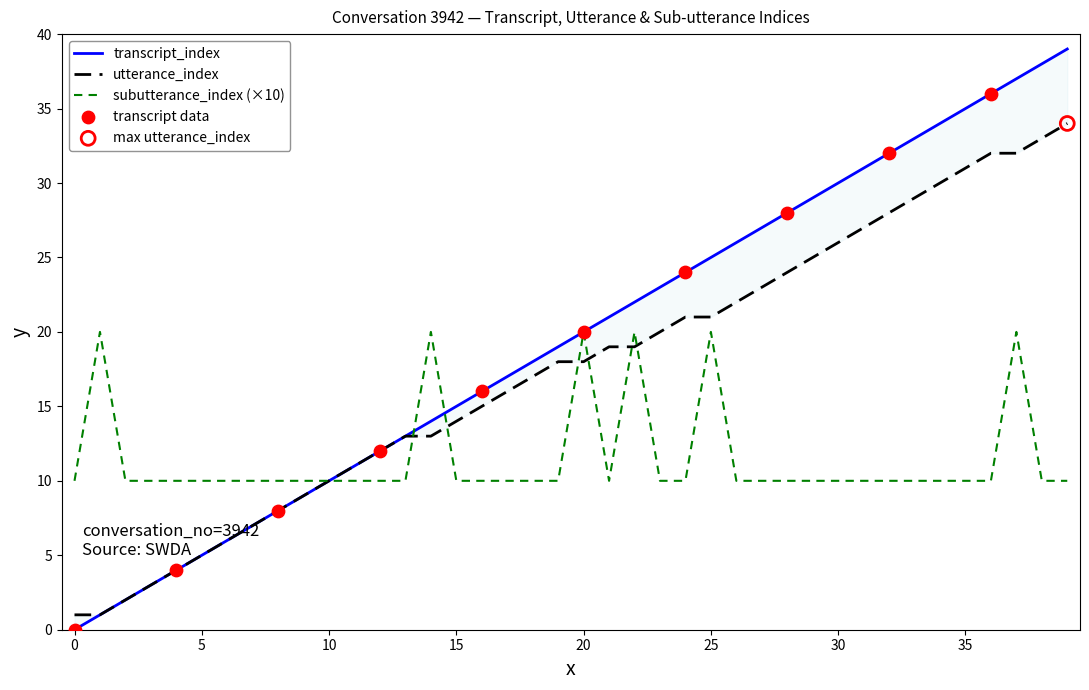

Which series contains the lowest Y value?

transcript_index